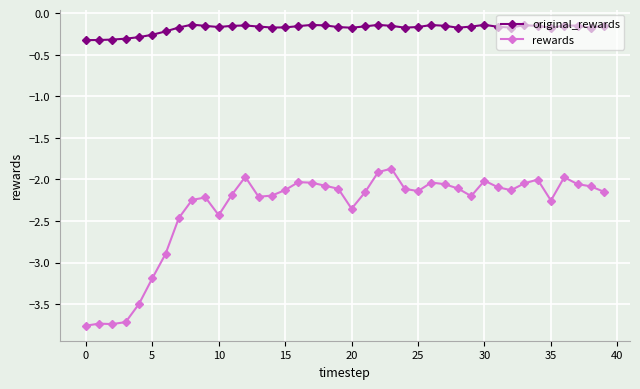

True or false: rewards and original_rewards cross at least once.

False